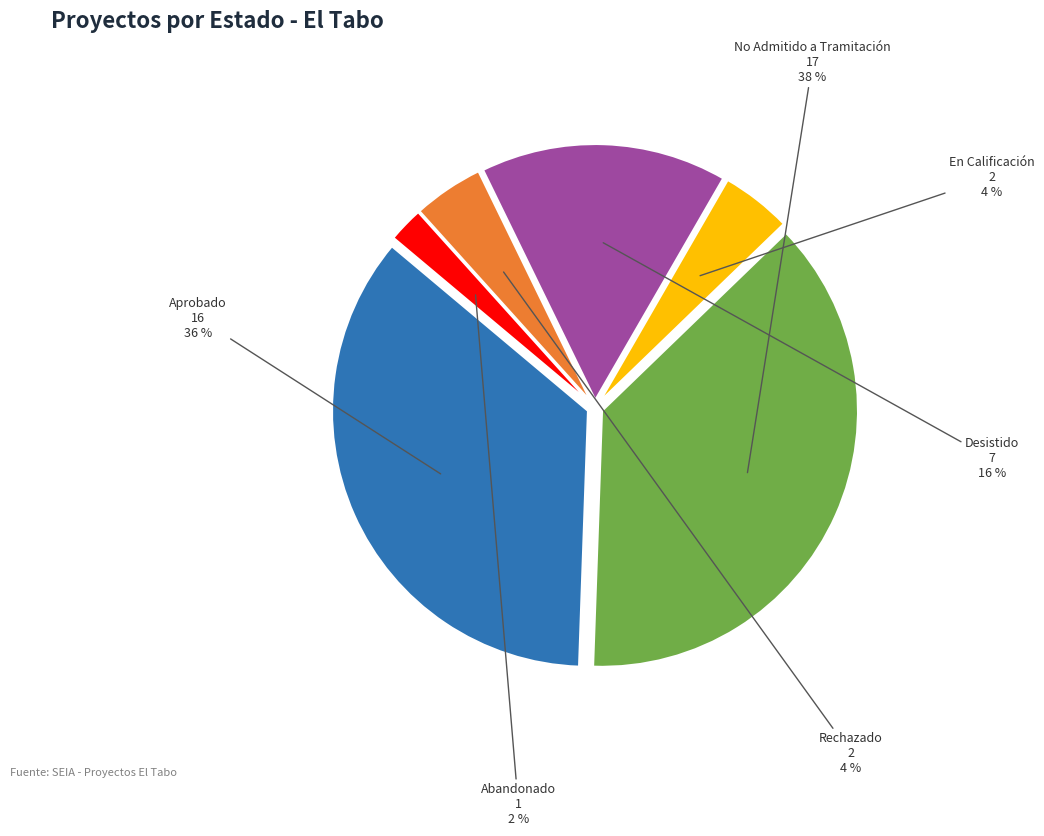

Between En Calificación and Desistido, which is larger?

Desistido